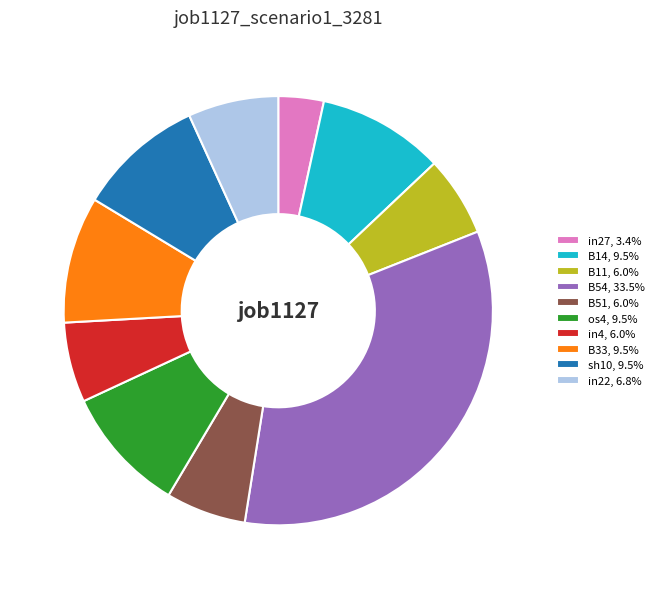

Count the number of slices in the pie.

10